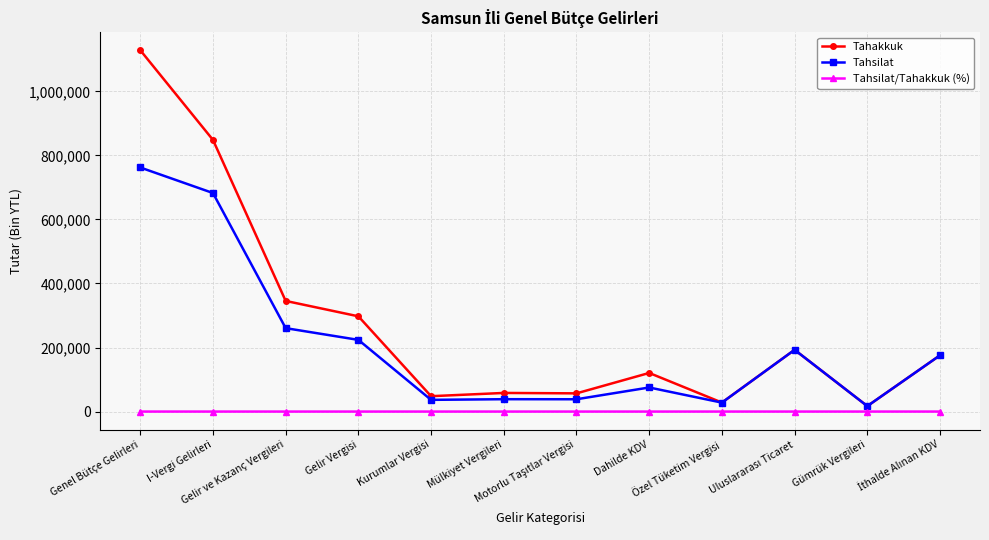

How many lines are shown in the chart?

3